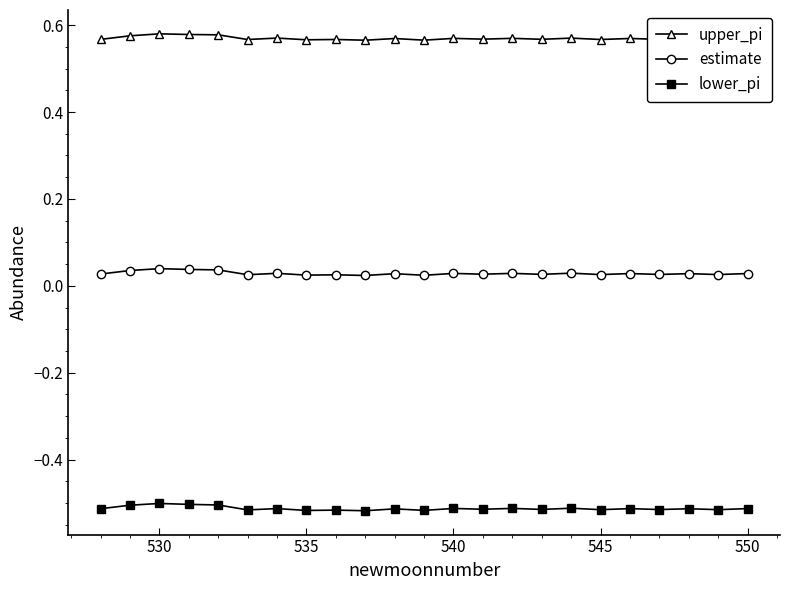

What are all the series names shown in the legend?

upper_pi, estimate, lower_pi